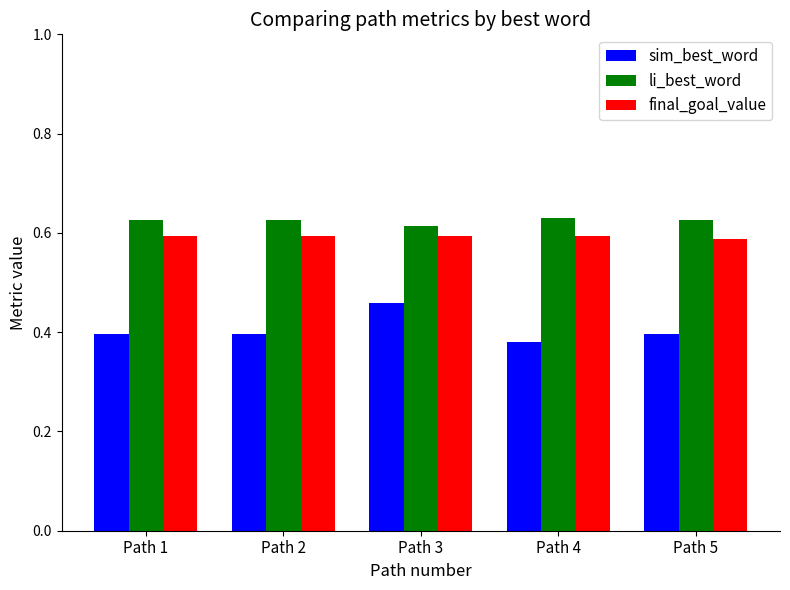

At how many categories does at least one series exceed 0?

5